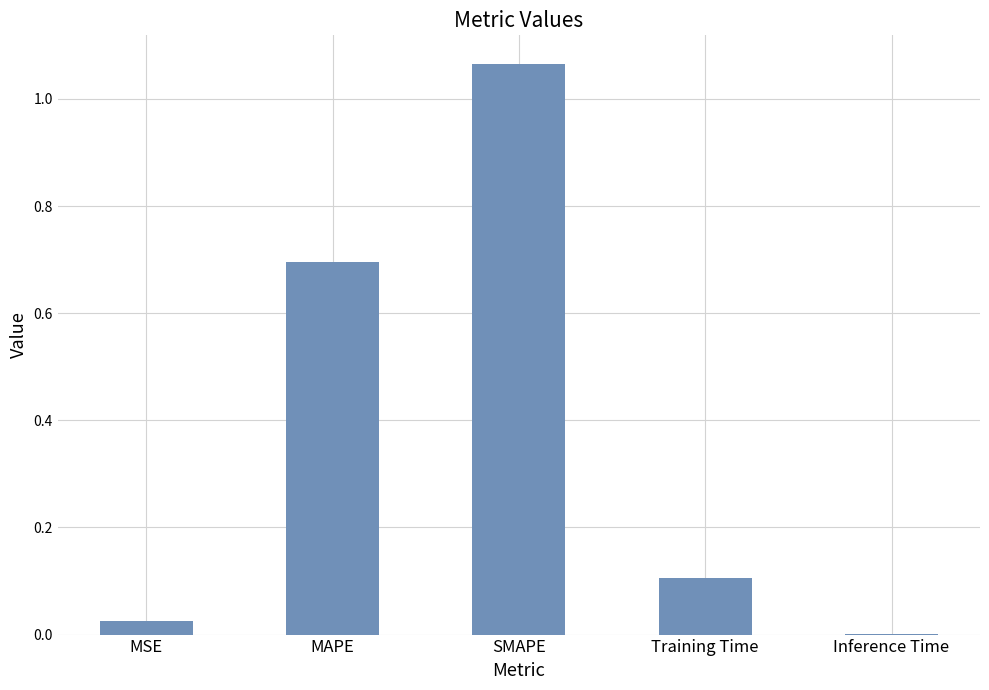

Between Inference Time and Training Time, which is larger?

Training Time